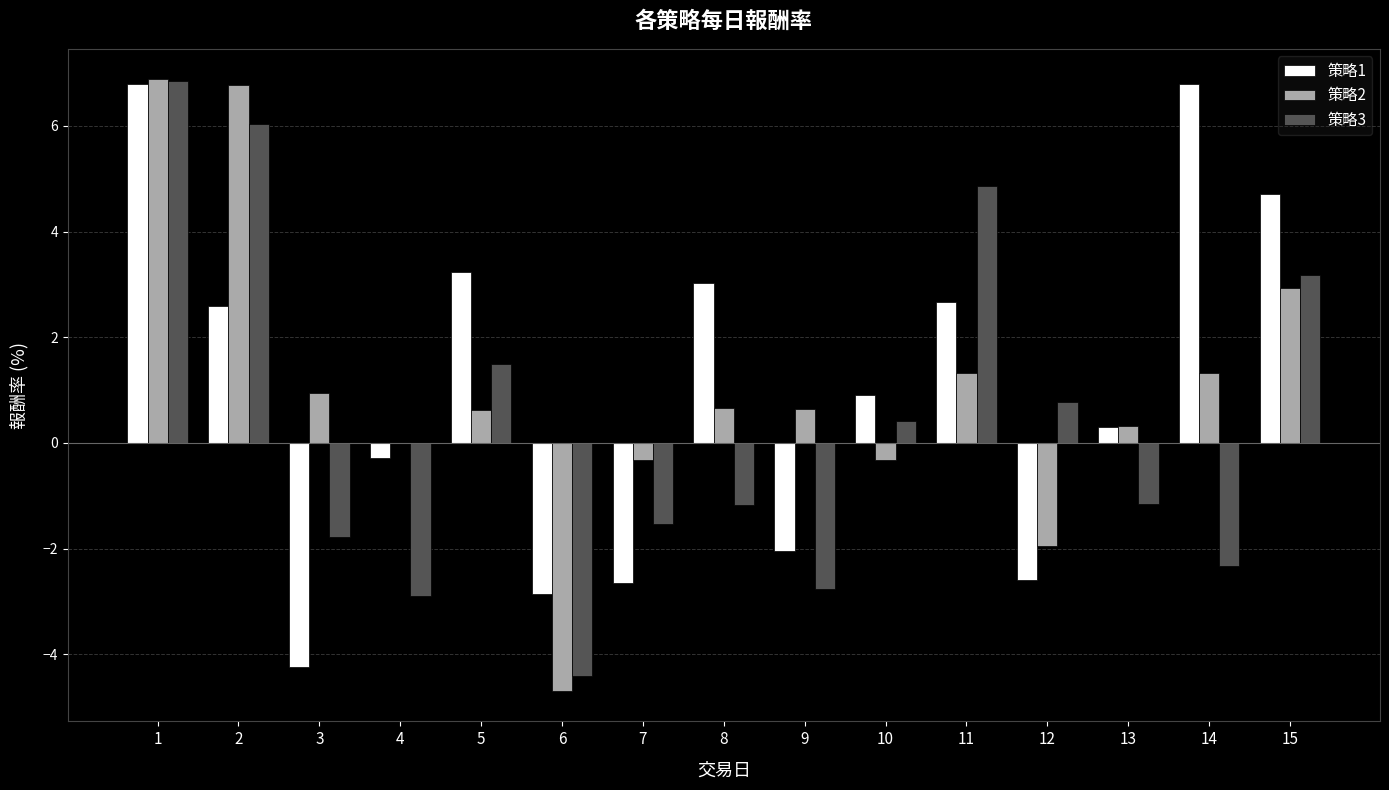

What is the sum of all 策略3 values?

5.5